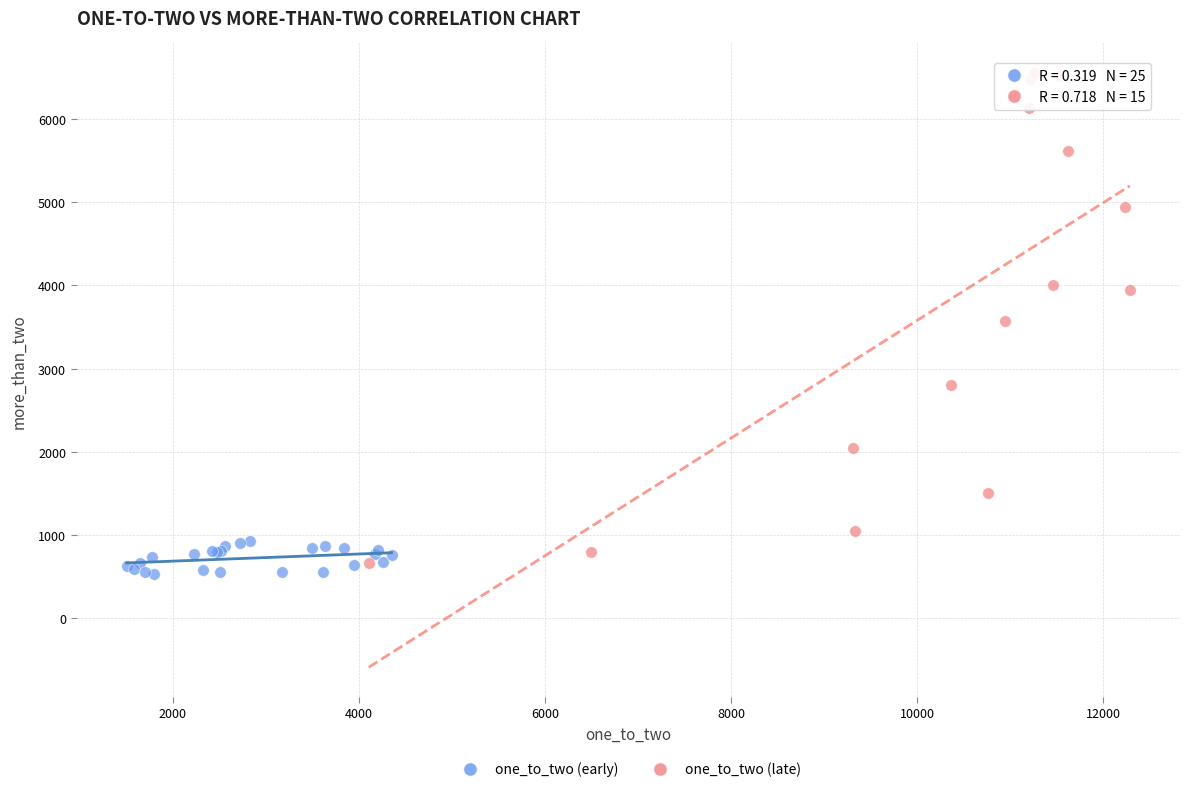

Which series contains the highest Y value?

one_to_two (late)